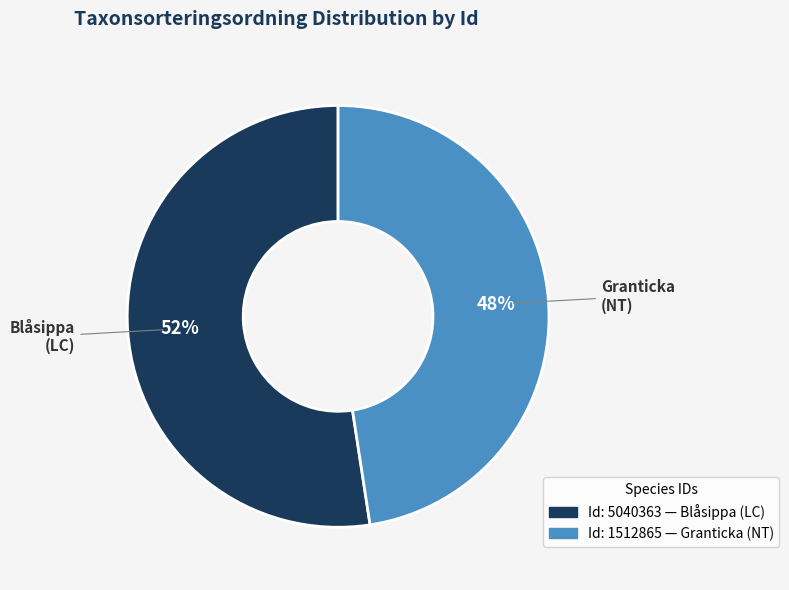

How many segments does this pie chart have?

2